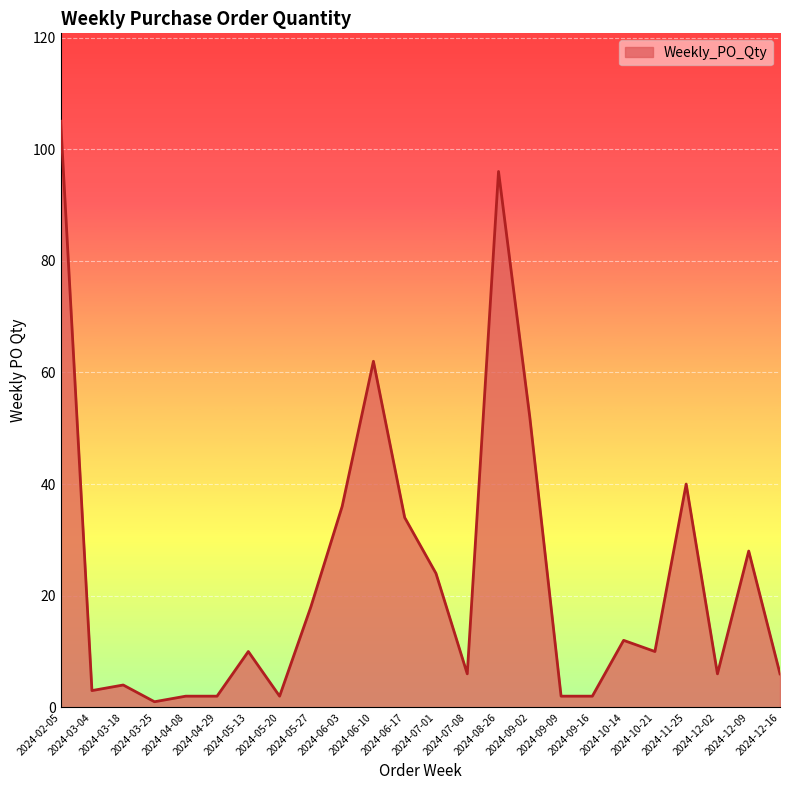

Between 2024-05-20 and 2024-11-25, which is larger?

2024-11-25